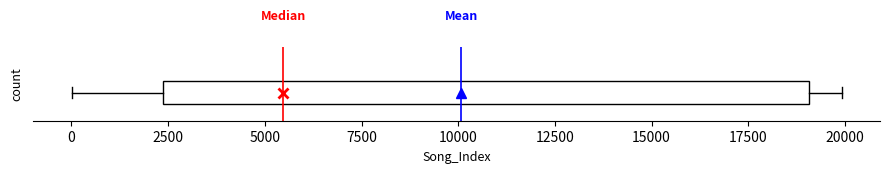

Transcribe this box plot: give where the median line is, the range the box spans, and where the two whiskers end, as read against the x-axis. The values are not printed on the chart, so give them approximately, as read against the axis.

median 5500, box 2500 to 19000, whiskers 0 to 20000